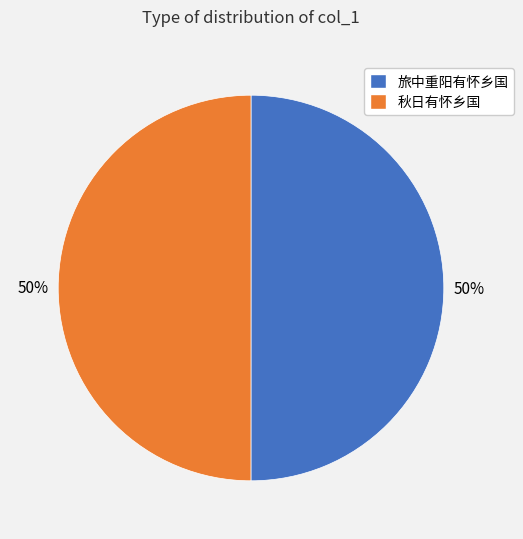

Is it true that 旅中重阳有怀乡国 is 50% of the pie?

True